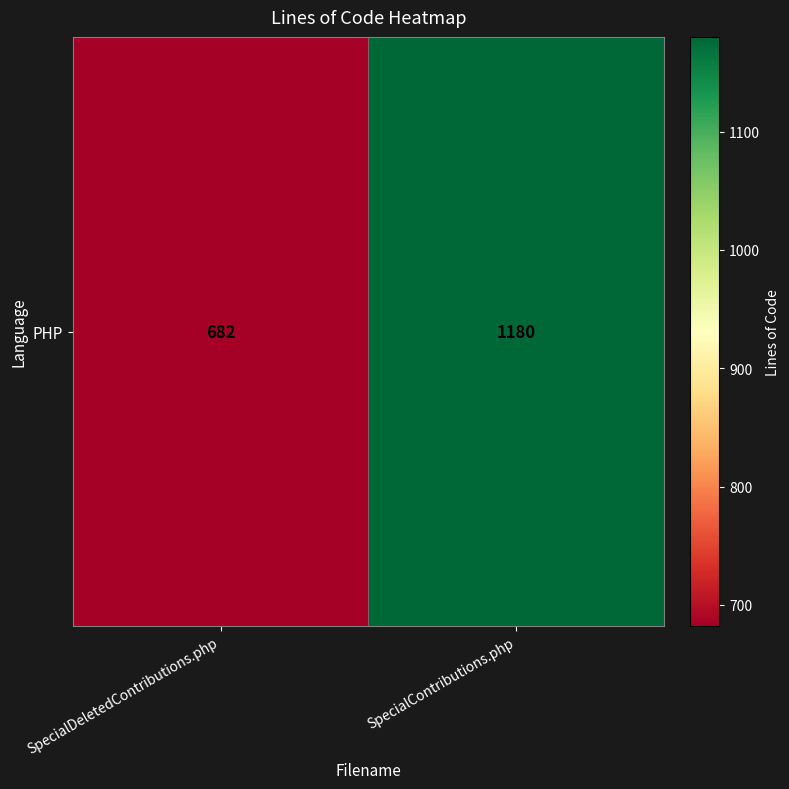

What is the sum of the values at SpecialDeletedContributions.php and SpecialContributions.php?

1862